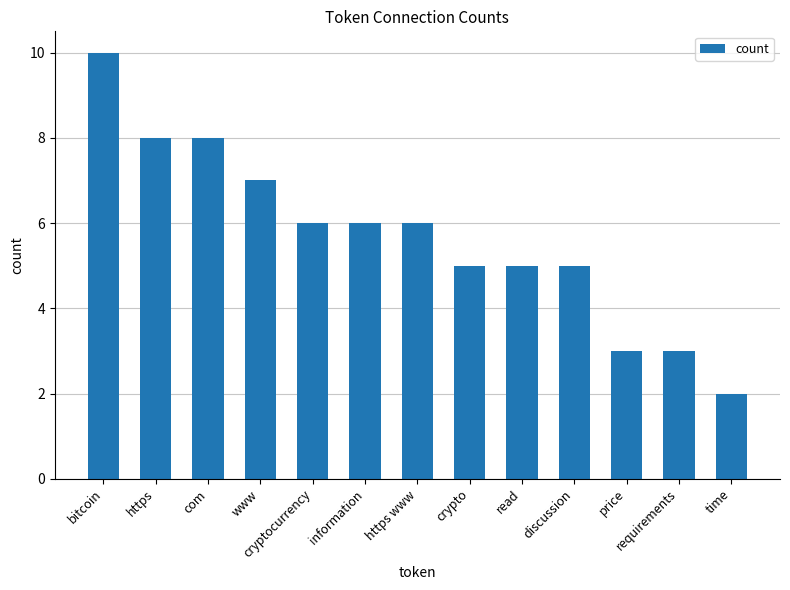

How many series are shown in this chart?

1